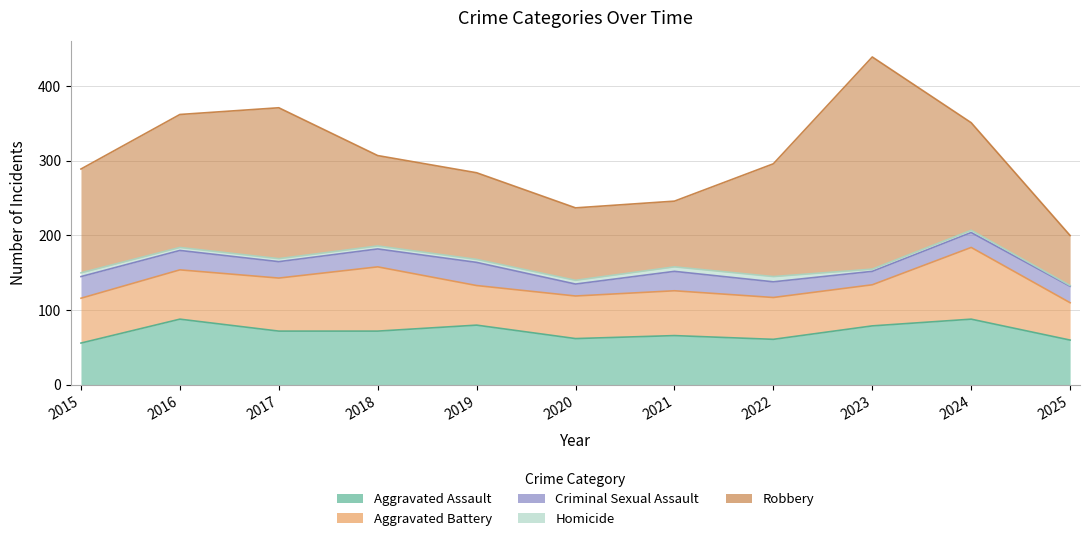

Reading left to right, what are all the values shown in this chart?

Aggravated Assault: 2015=56	2016=88	2017=72	2018=72	2019=80	2020=62	2021=66	2022=61	2023=79	2024=88	2025=60
Aggravated Battery: 2015=60	2016=66	2017=71	2018=86	2019=53	2020=57	2021=60	2022=56	2023=55	2024=96	2025=50
Criminal Sexual Assault: 2015=29	2016=26	2017=22	2018=24	2019=31	2020=16	2021=26	2022=21	2023=18	2024=20	2025=22
Homicide: 2015=5	2016=4	2017=4	2018=4	2019=4	2020=5	2021=6	2022=7	2023=3	2024=3	2025=1
Robbery: 2015=139	2016=178	2017=202	2018=121	2019=116	2020=97	2021=88	2022=151	2023=284	2024=144	2025=67